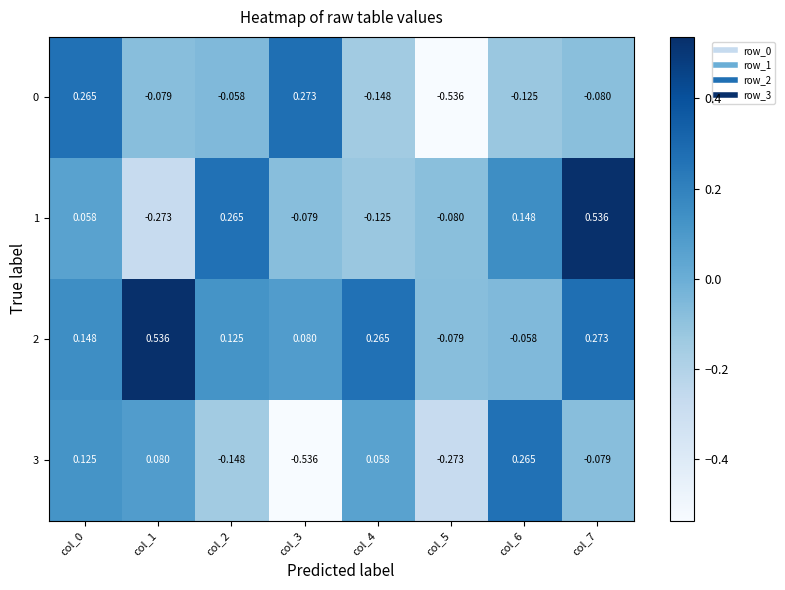

Is the value of 3 at col_2 greater than the value of 0 at col_3?

No